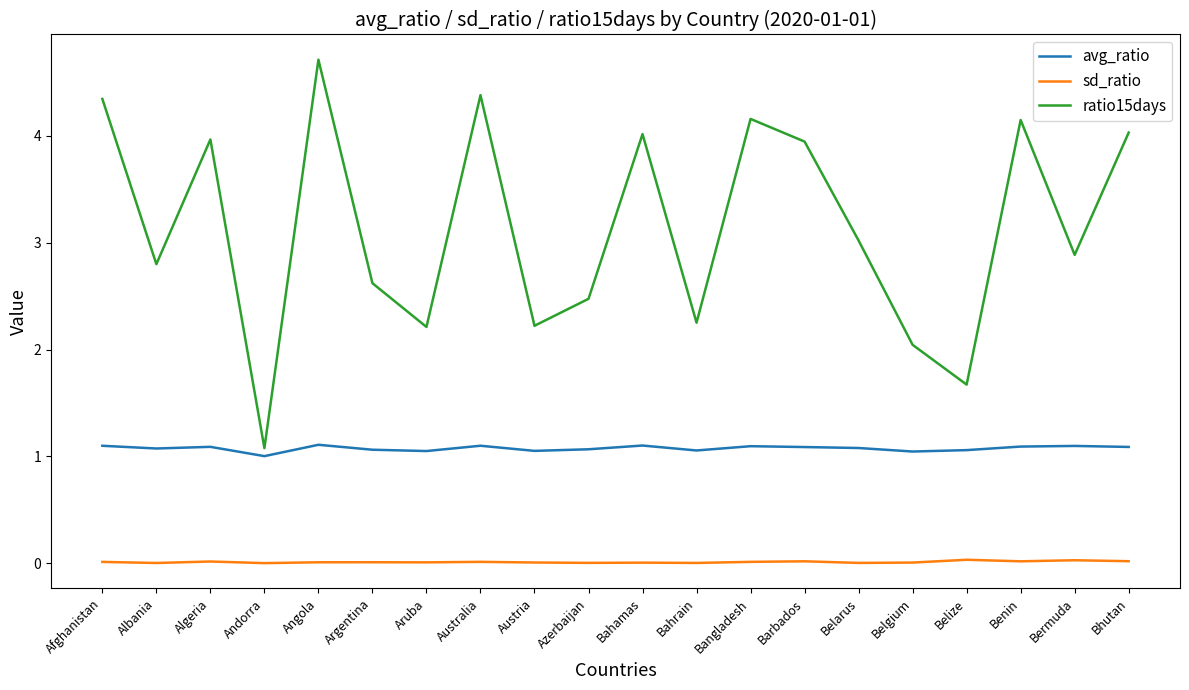

At which category does the chart reach its peak across all series?

Angola